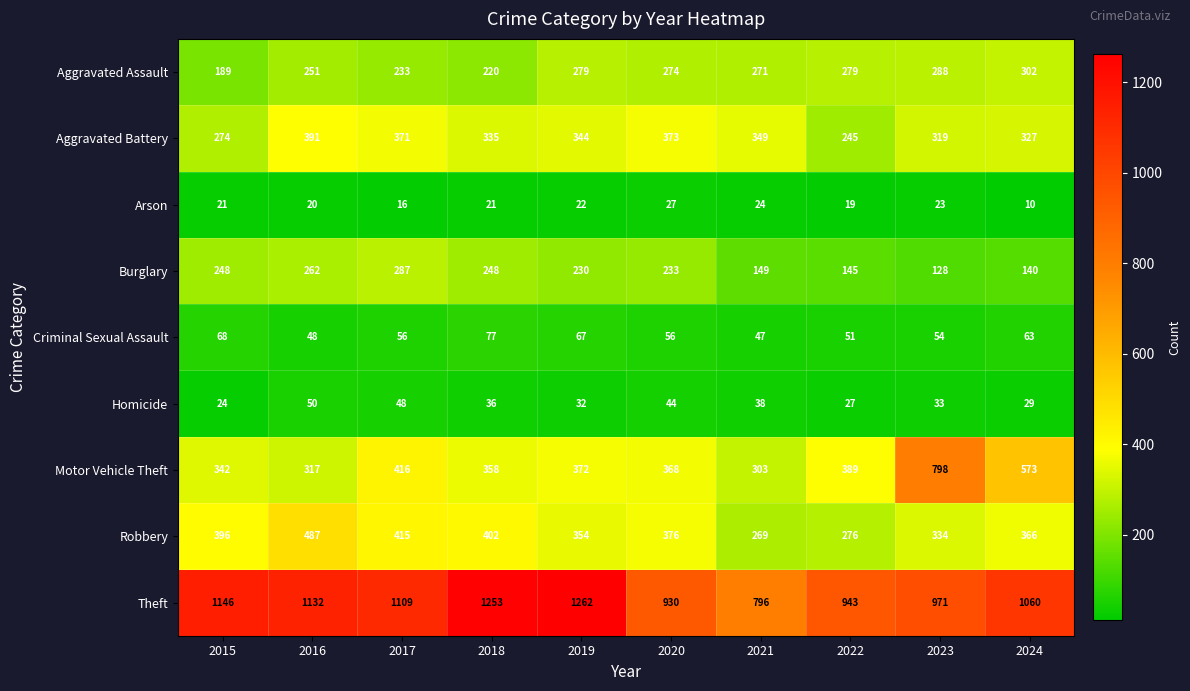

True or false: Robbery has a value of 219 at 2023.

False